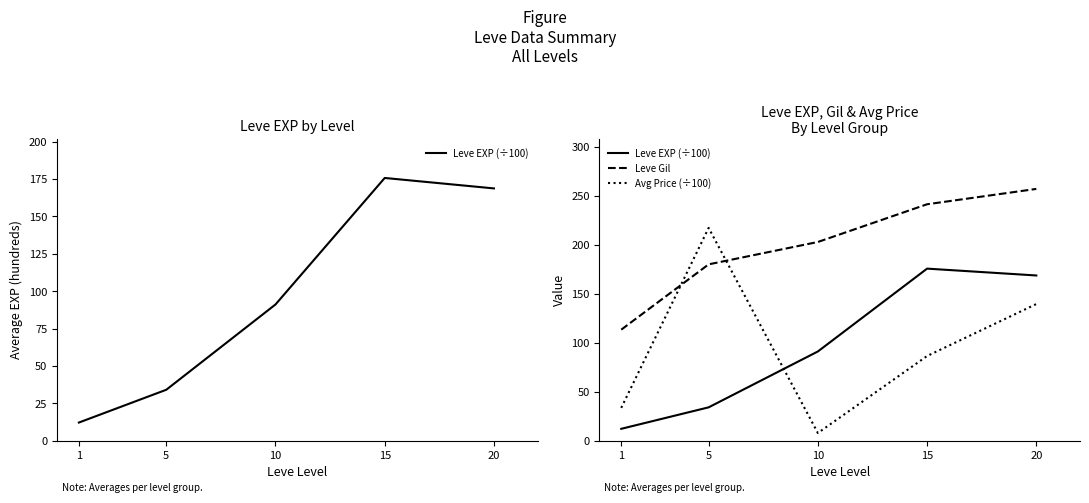

Rank the series at 1 from lowest to highest value.

Leve EXP (÷100), Avg Price (÷100), Leve Gil